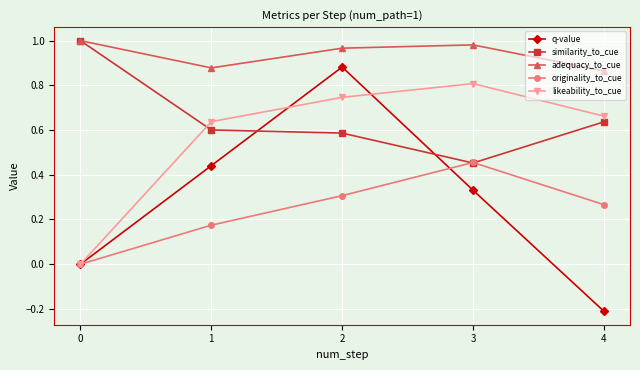

True or false: adequacy_to_cue and likeability_to_cue intersect in this chart.

False